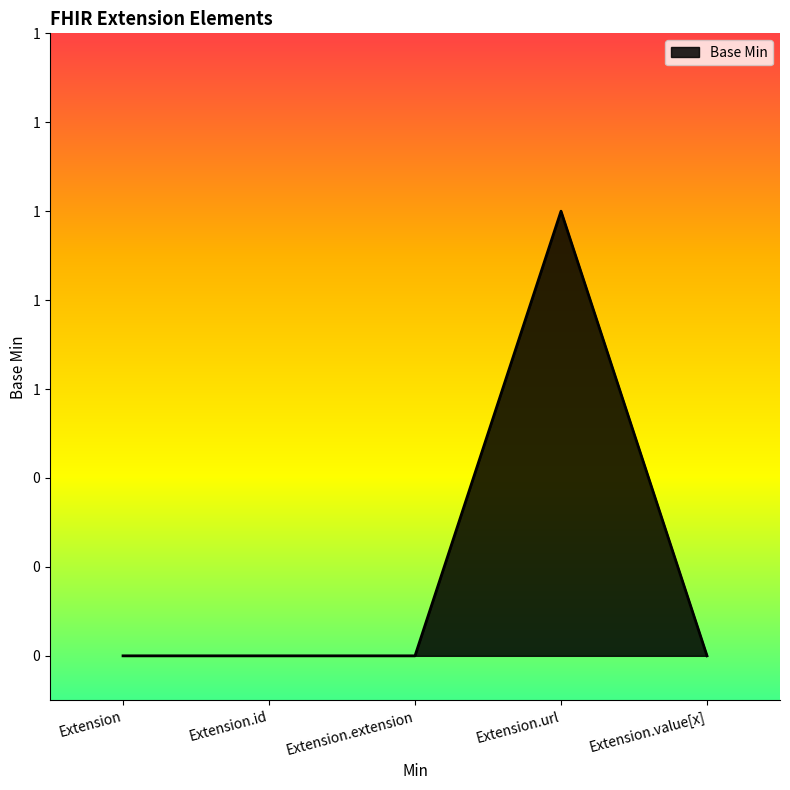

Rank the categories by value from lowest to highest.

Extension, Extension.id, Extension.extension, Extension.value[x], Extension.url